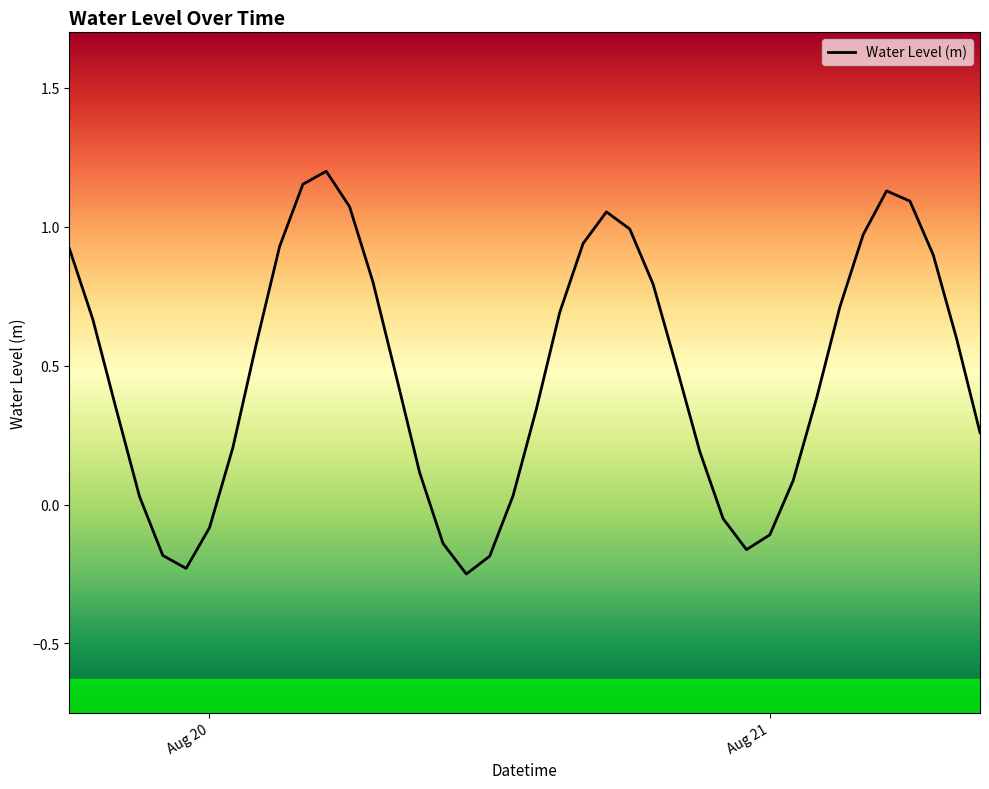

What is the difference between the maximum and minimum values?

1.5